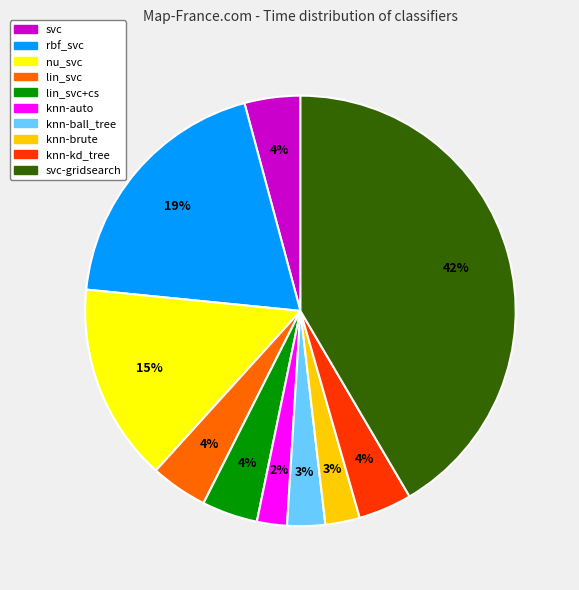

Does any single category account for the majority?

No